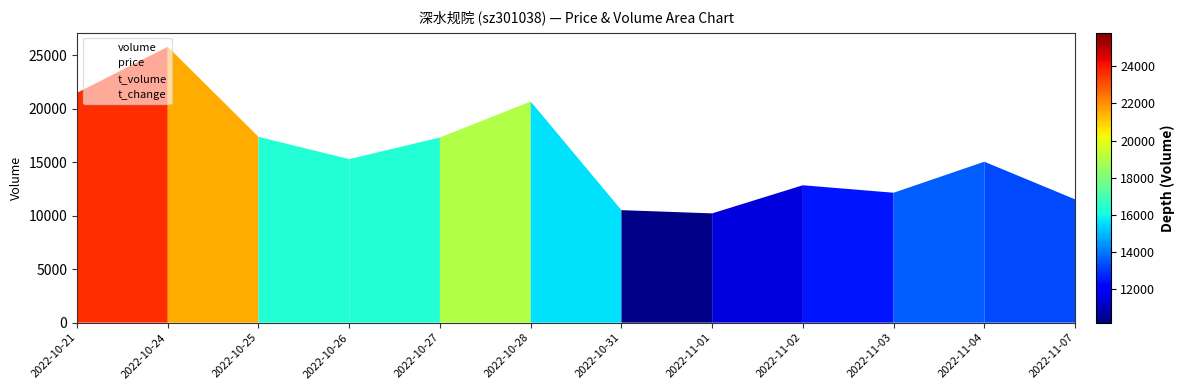

The chart shows a value of 10213 at 2022-11-01. True or false?

True